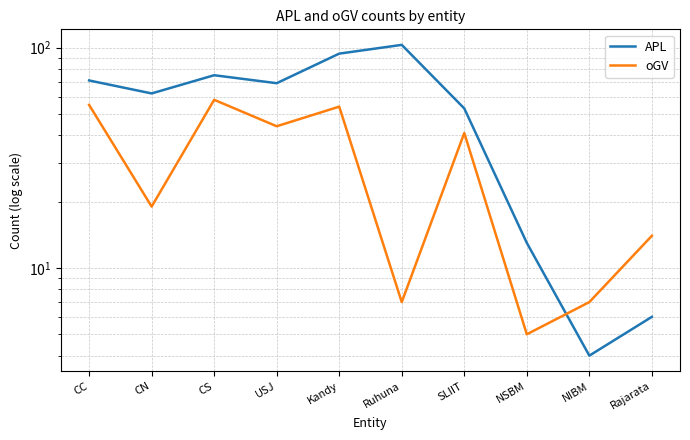

How many lines are shown in the chart?

2